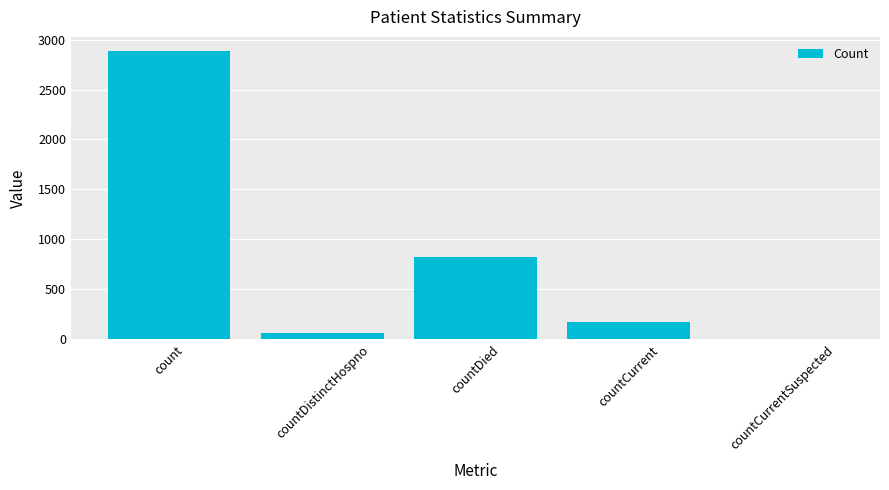

At which category does the chart reach its peak across all series?

count